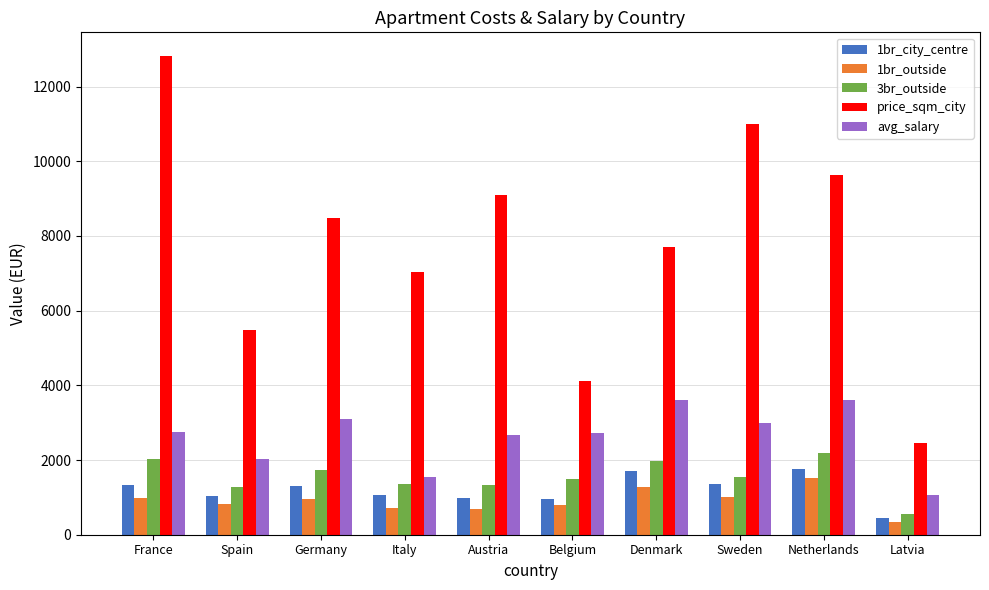

Is the value of 3br_outside at Latvia greater than the value of 1br_outside at Belgium?

No